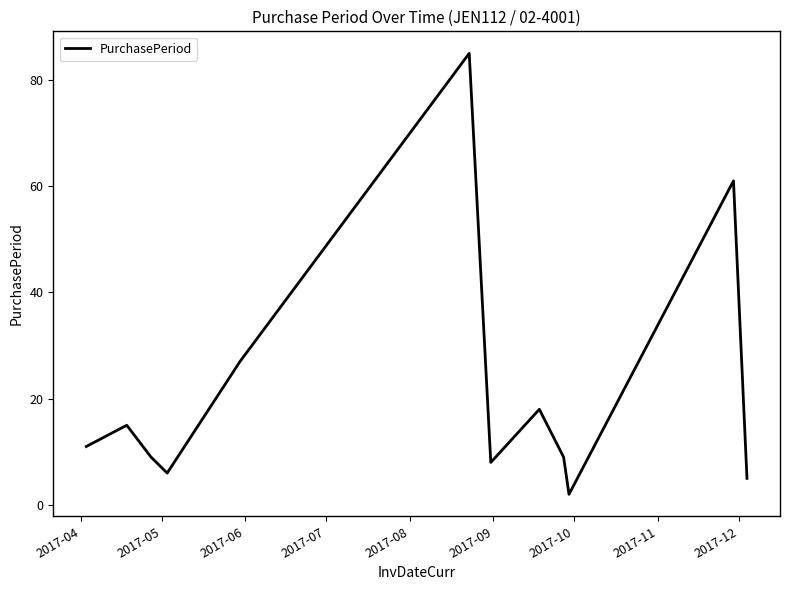

What is the difference between the maximum and minimum values?

83